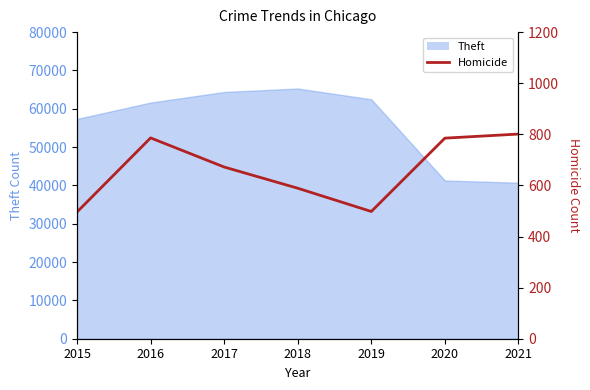

How many values exceed 672?

3